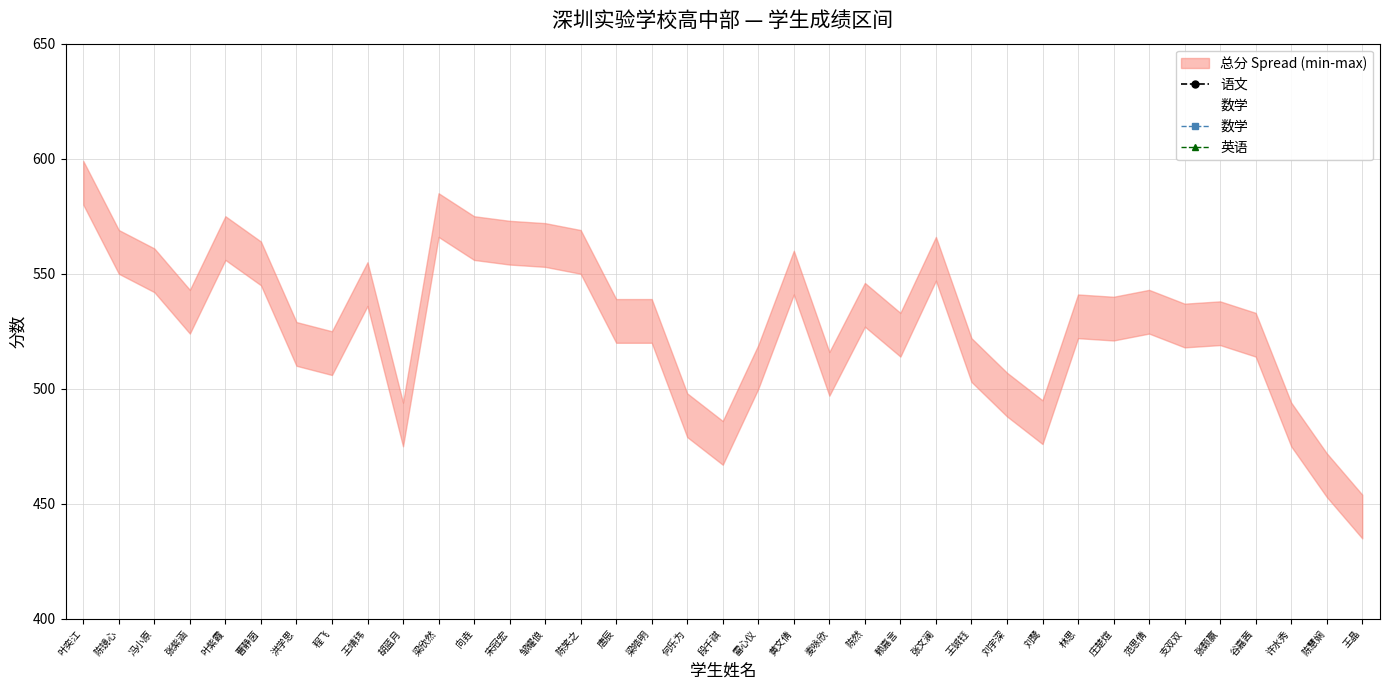

Which series has the largest total across all categories?

英语